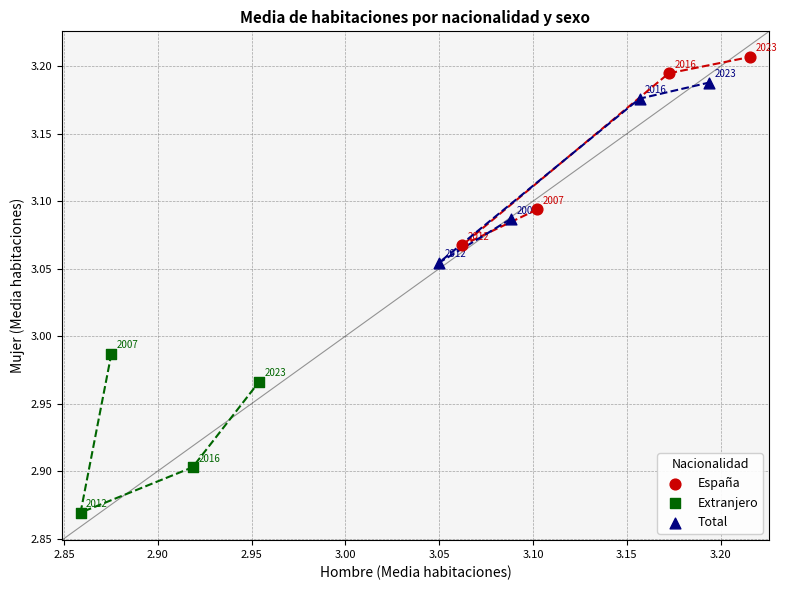

Which series has the widest spread of Y values?

España